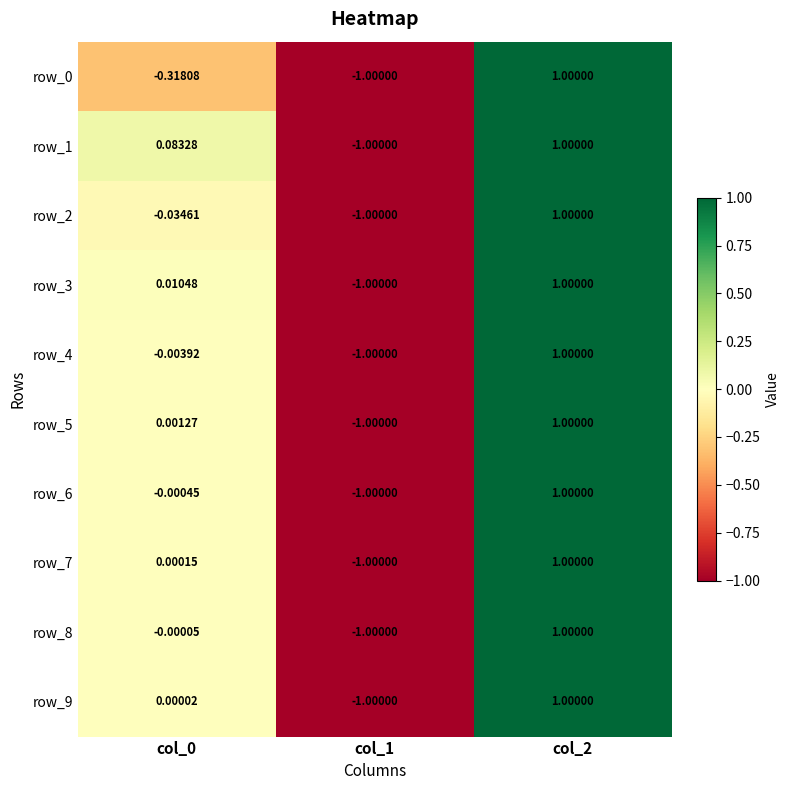

How many row_9 values are between -1 and 1?

3